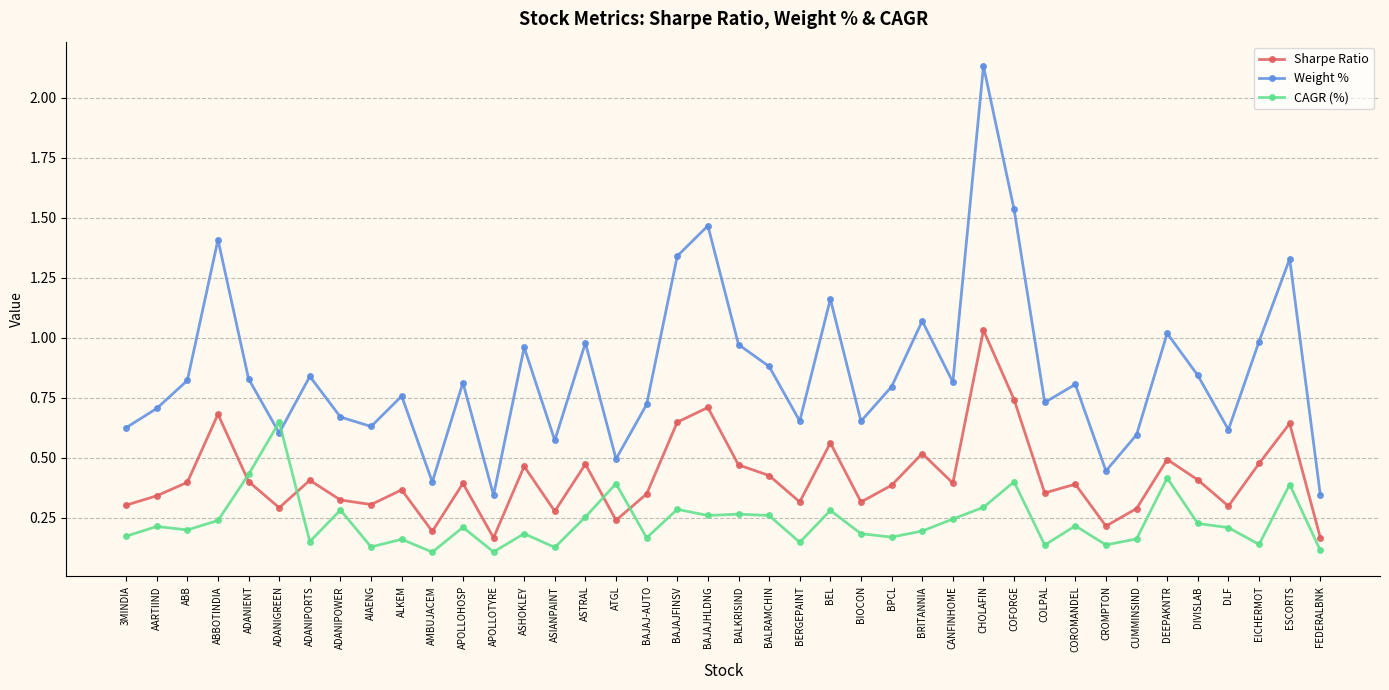

True or false: Weight % and Sharpe Ratio intersect in this chart.

False